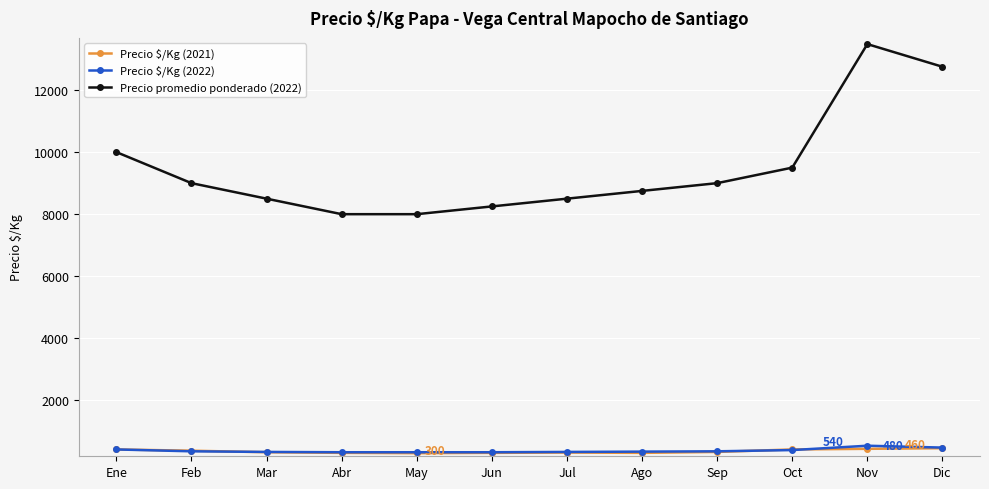

Is this an area chart (filled region under the line)?

No